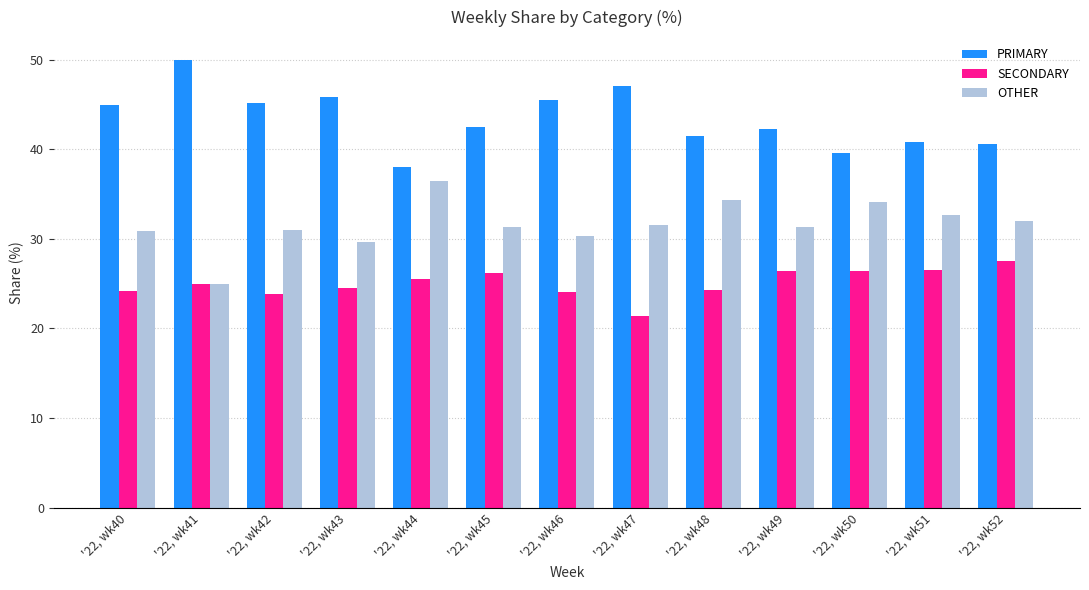

What is the spread (max minus min) of values at '22, wk40?

20.7